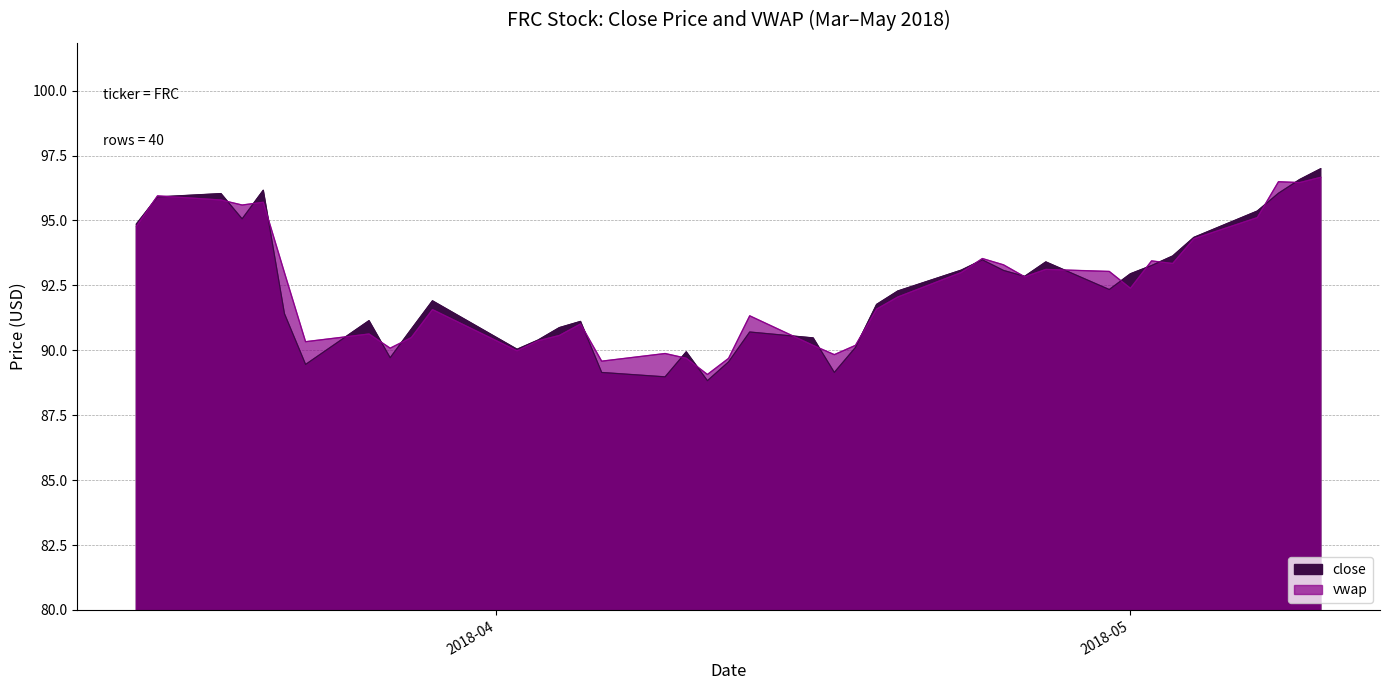

At how many categories does at least one series exceed 92?

21